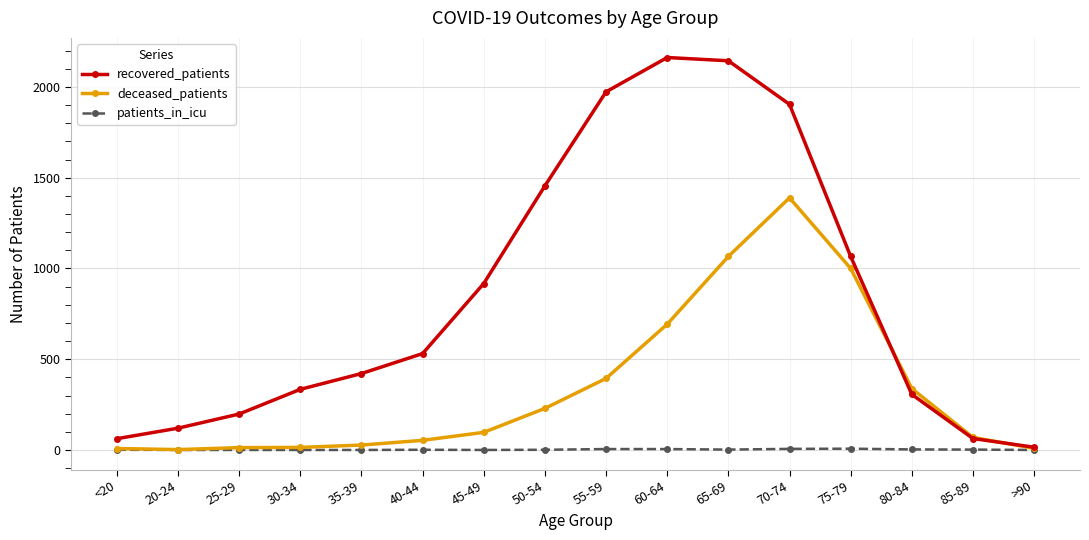

The value of recovered_patients at 30-34 is 218. True or false?

False